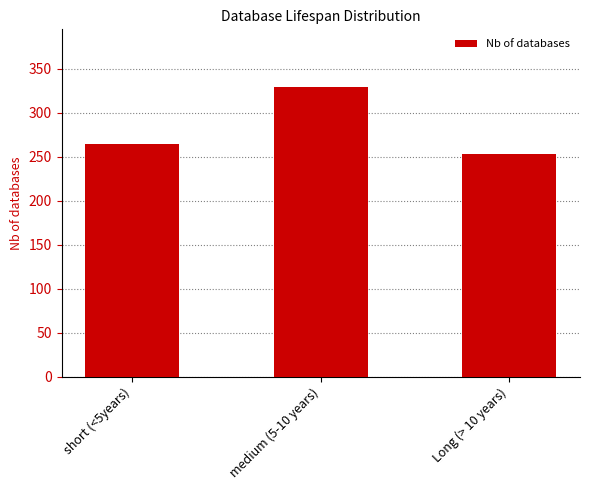

List the labels in order of value, smallest first.

Long (> 10 years), short (<5years), medium (5-10 years)